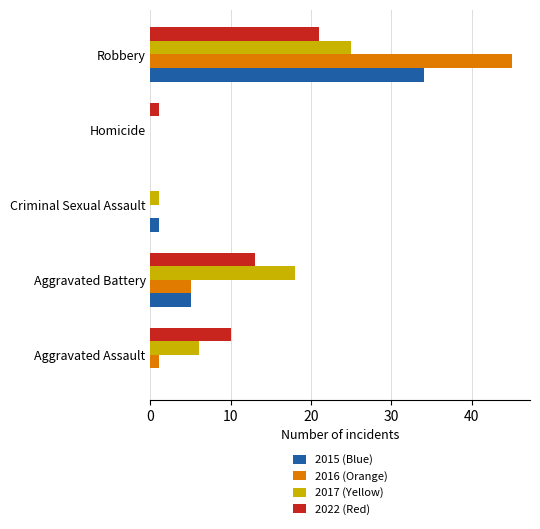

Which category has the highest value in the 2015 (Blue) series?

Robbery